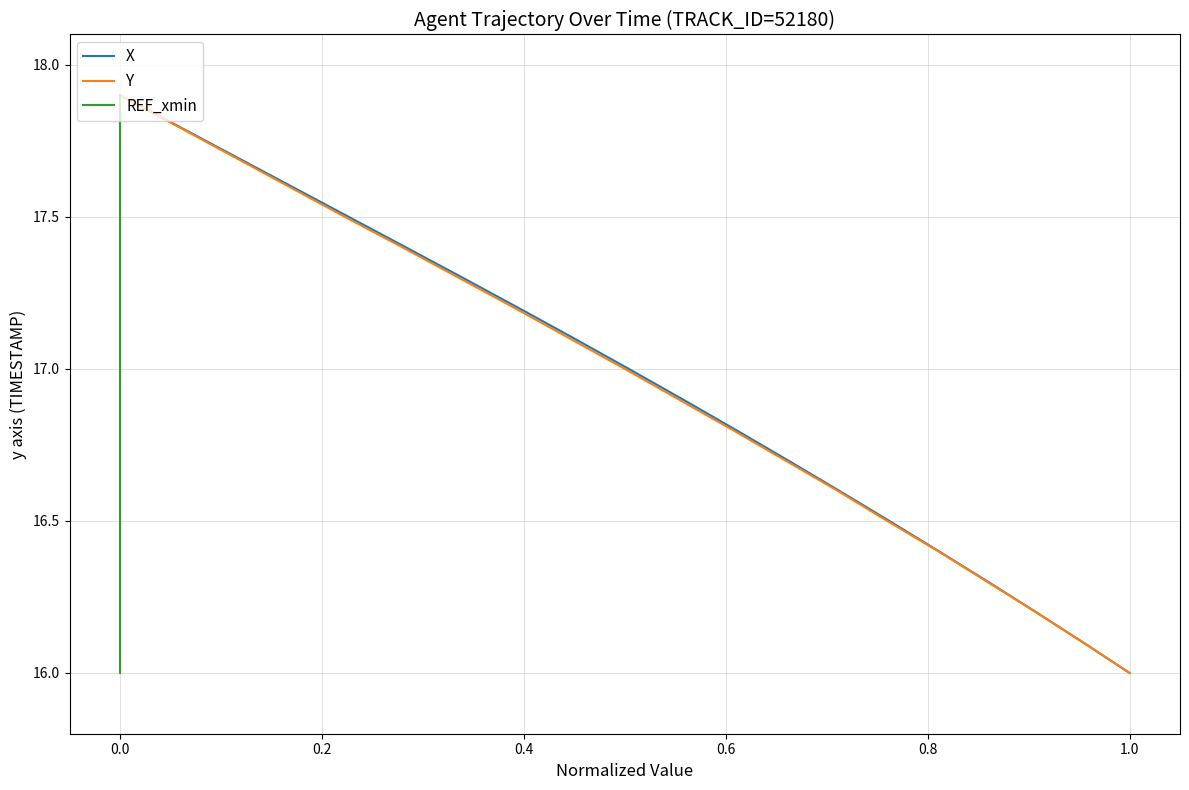

How many data points in X are less than 17?

10